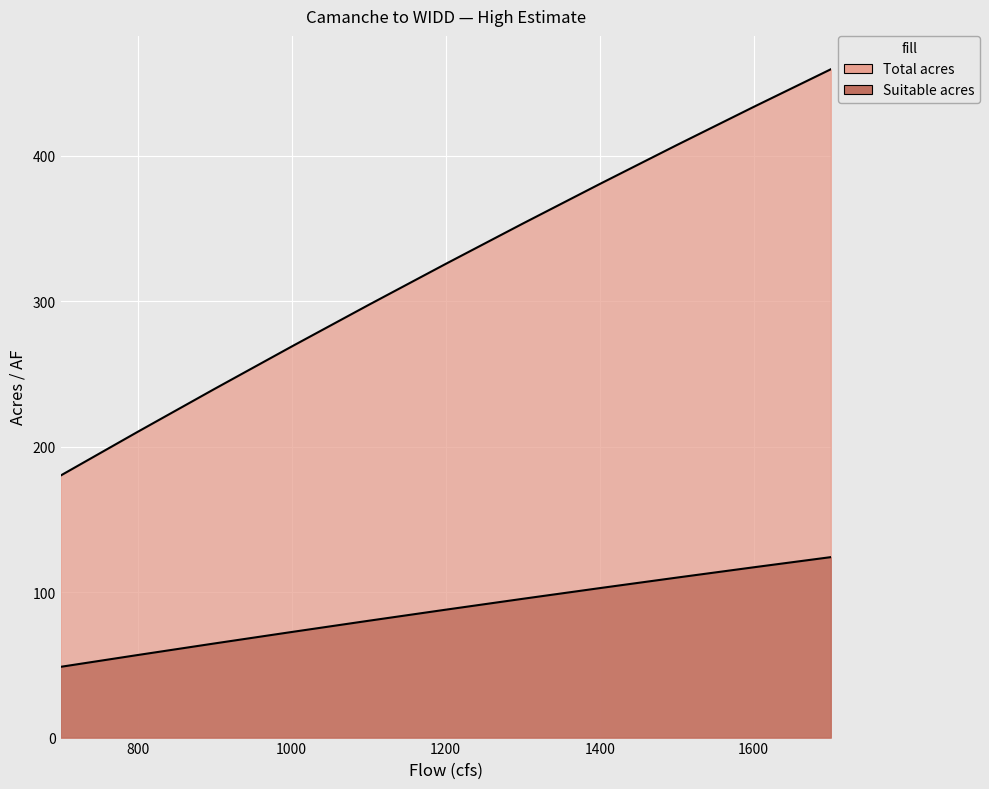

What is the smallest value displayed?

48.6